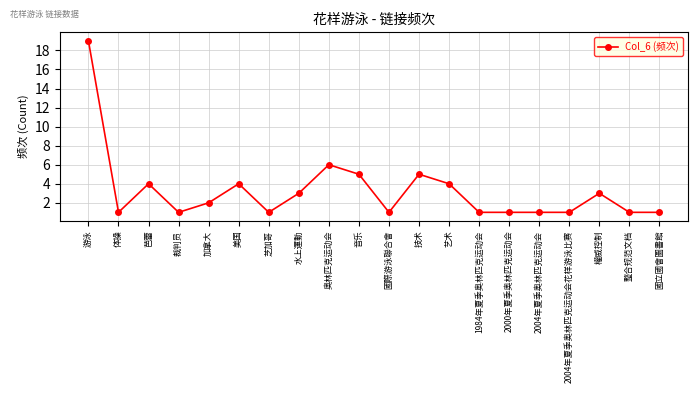

What is the change in value from 技术 to 1984年夏季奥林匹克运动会?

-4